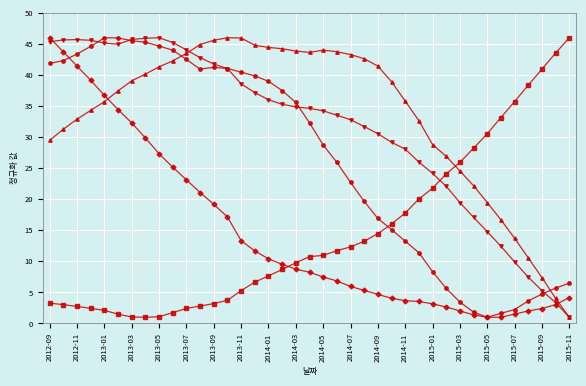

What is the greatest value displayed?

46.0